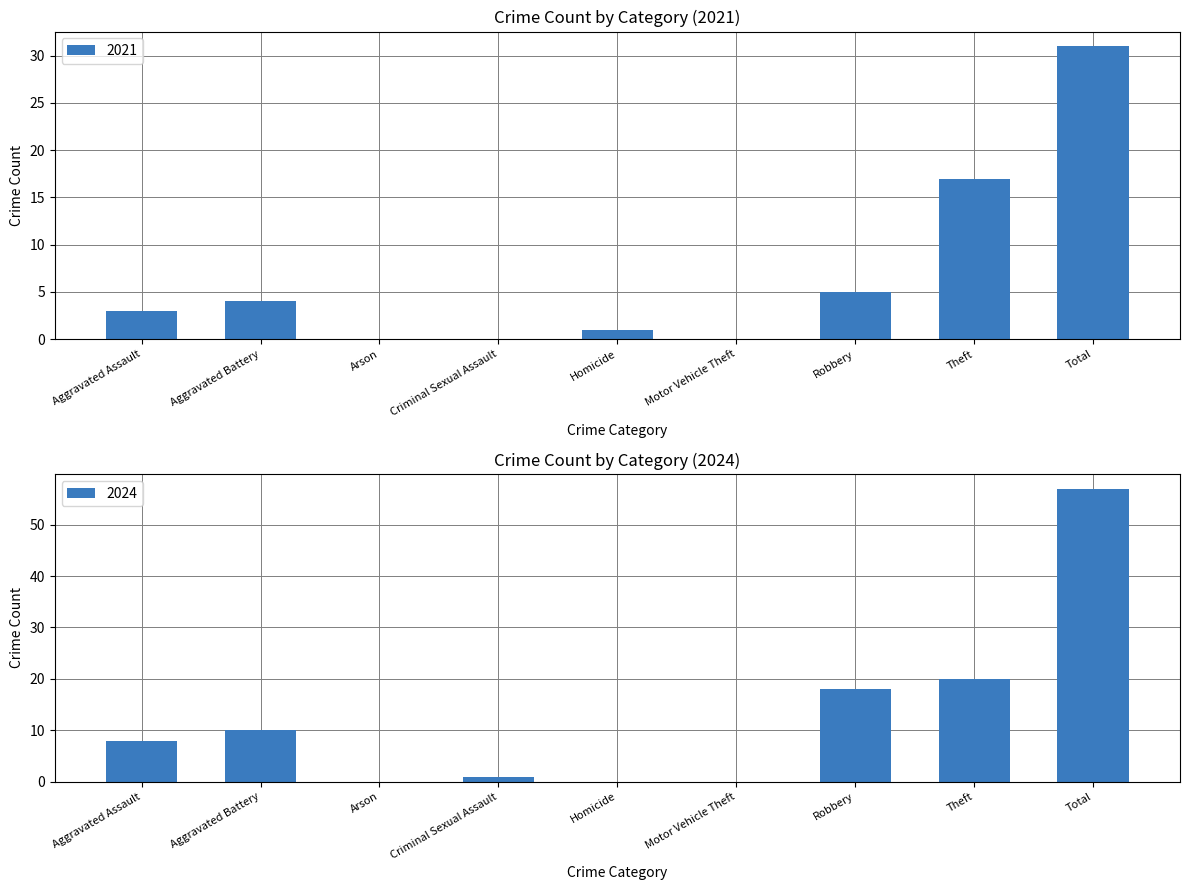

At which label is 2021 closest to 15?

Theft